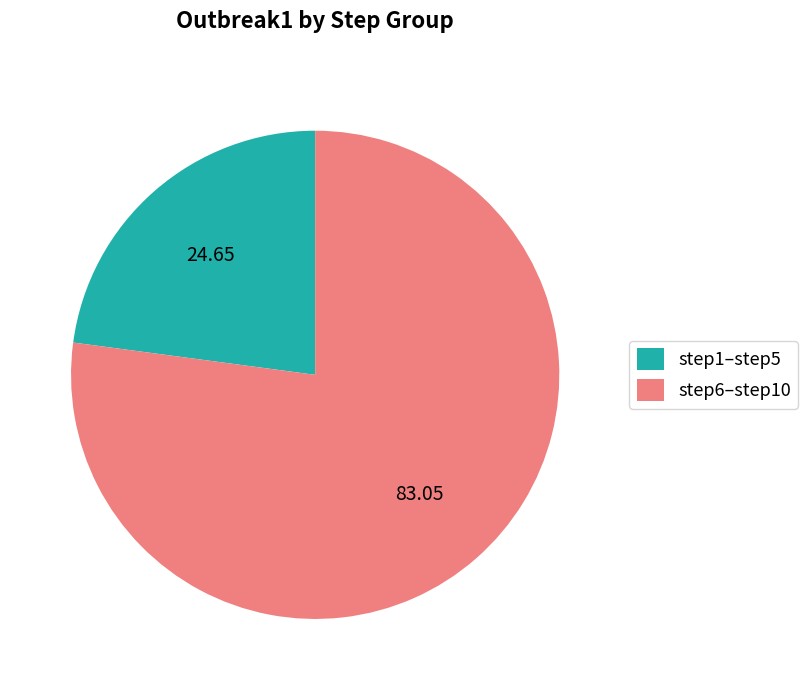

What is the ratio of the value at step6–step10 to the value at step1–step5?

3.4